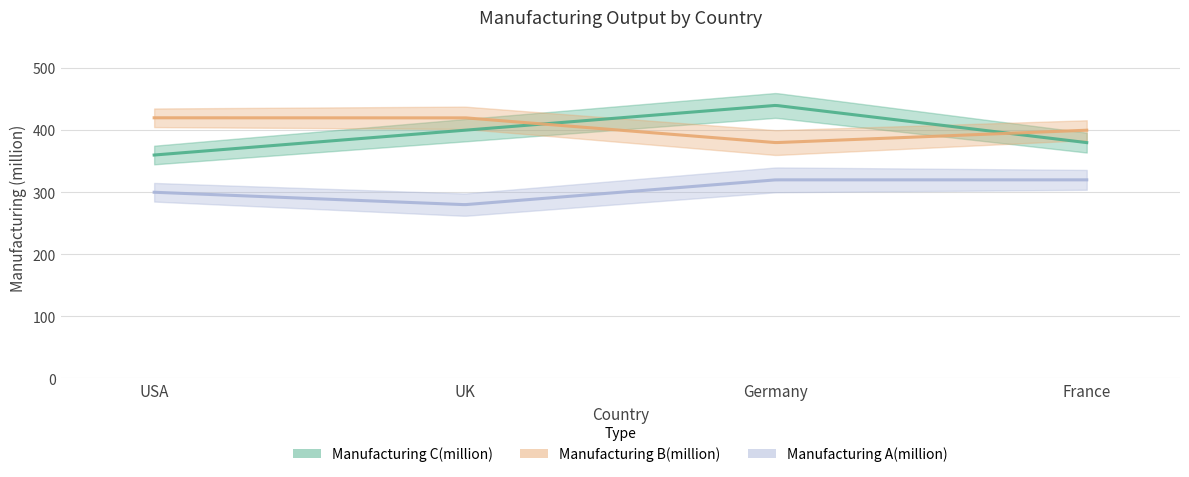

What is the label of the 4th point from the left?

France